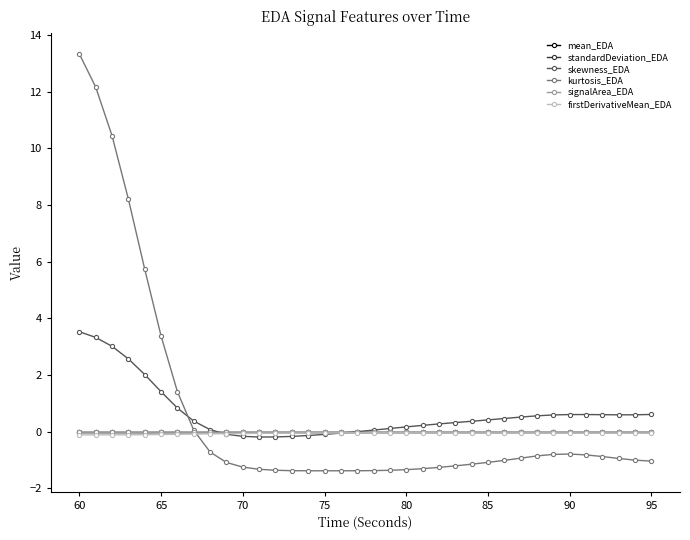

What is the value of the skewness_EDA point at the 29th from the left?

0.6